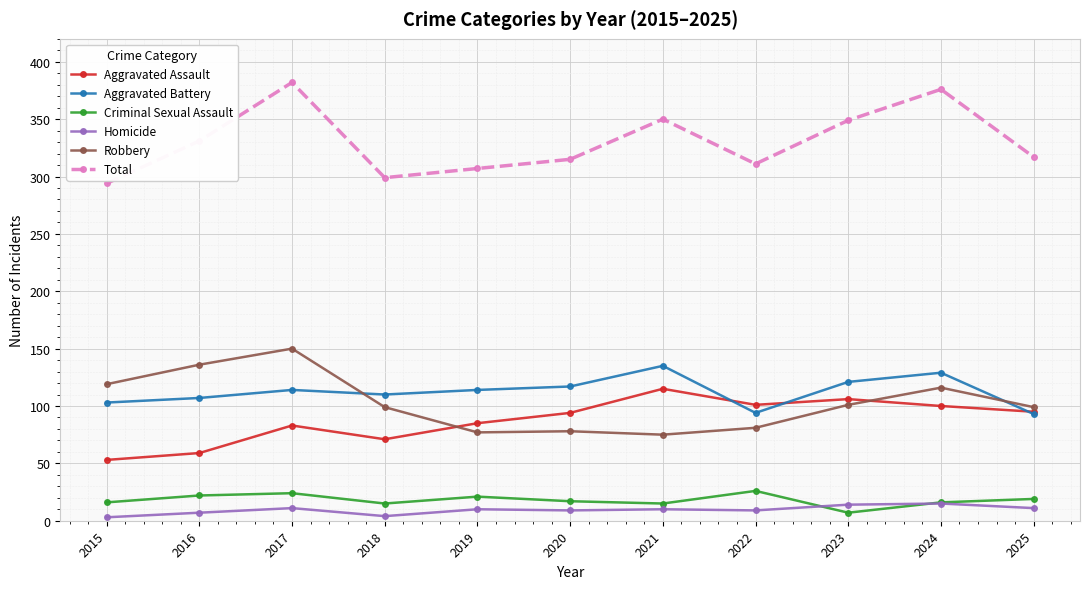

What is the difference between the Homicide values at 2022 and 2025?

2